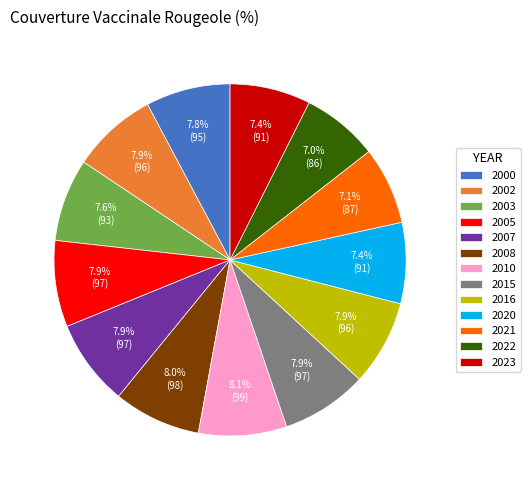

To the nearest percent, what percentage of the pie is 2023?

7%